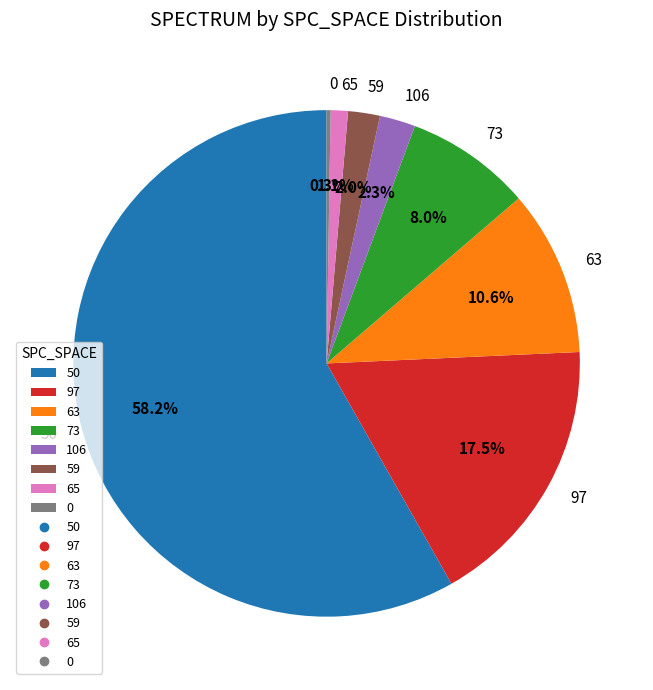

Combined, what portion of the pie is 97 and 65?

18.6%